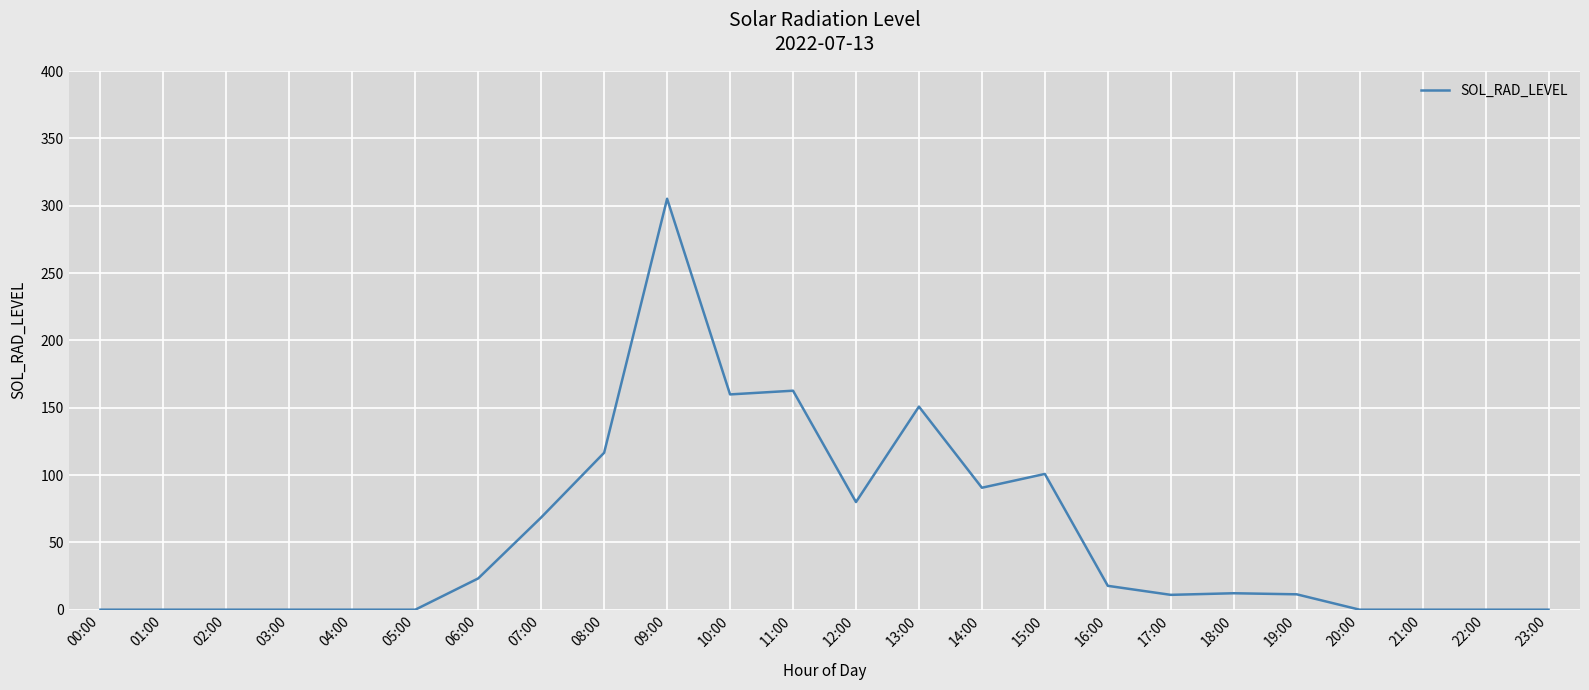

Is this an area chart (filled region under the line)?

No